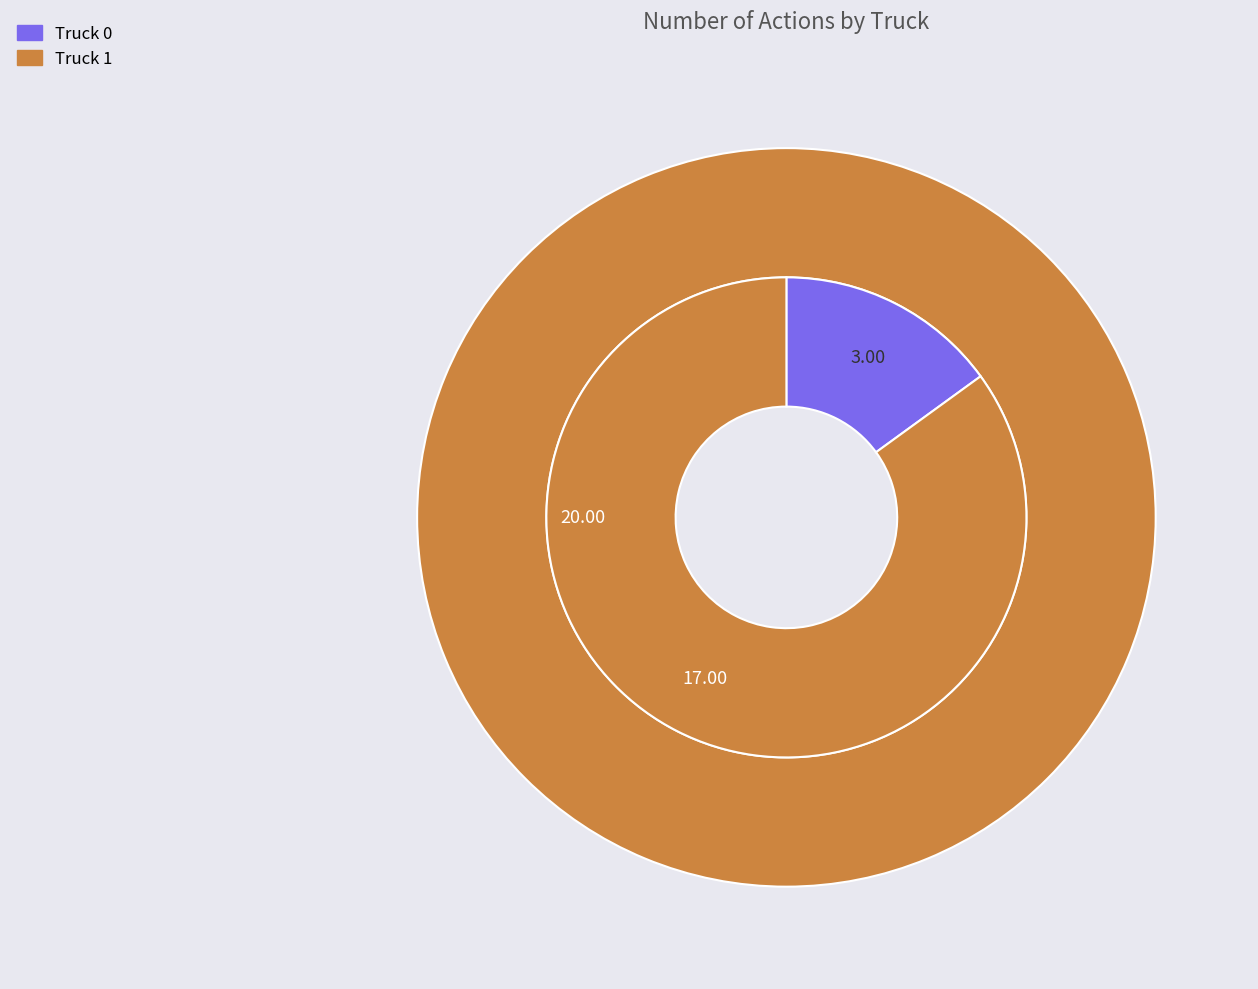

Rank the categories by value from lowest to highest.

Truck 0, Truck 1